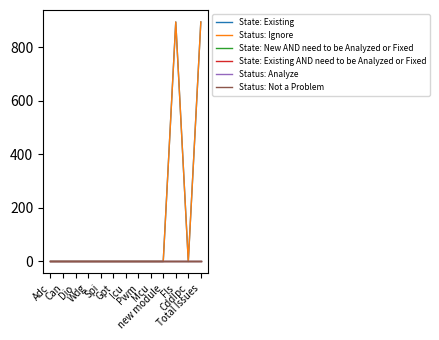

Does the chart have visible grid lines?

No